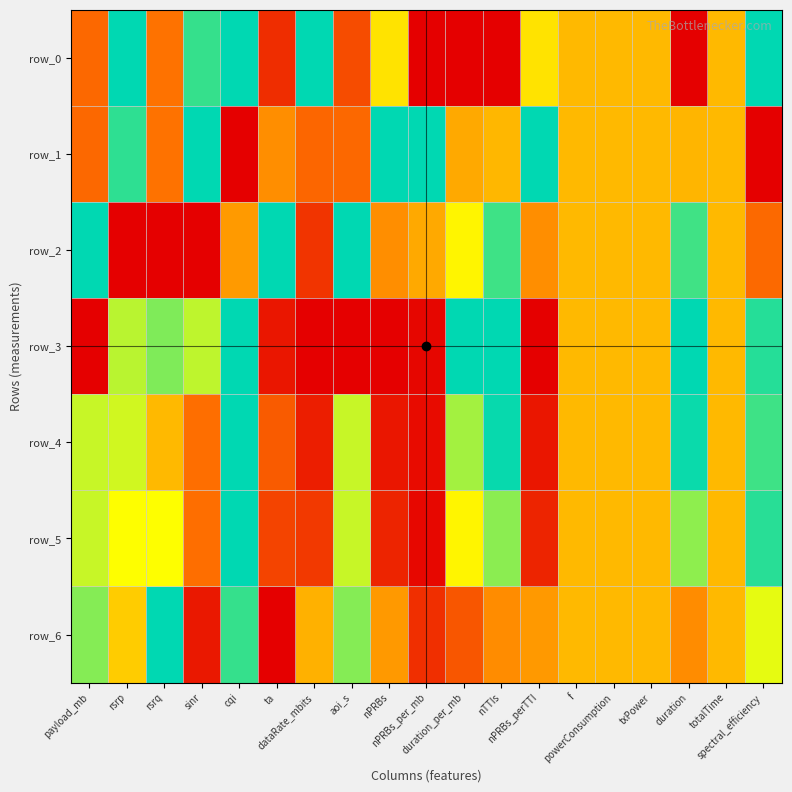

Reading right to left, what are all the values shown in this chart?

row_0: spectral_efficiency=1.0	totalTime=0.5	duration=0.0	txPower=0.5	powerConsumption=0.5	f=0.5	nPRBs_perTTI=0.6	nTTIs=0.0	duration_per_mb=0.0	nPRBs_per_mb=0.0	nPRBs=0.6	aoi_s=0.2	dataRate_mbits=1.0	ta=0.1	cqi=1.0	sinr=0.9	rsrq=0.3	rsrp=1.0	payload_mb=0.3
row_1: spectral_efficiency=0.0	totalTime=0.5	duration=0.5	txPower=0.5	powerConsumption=0.5	f=0.5	nPRBs_perTTI=1.0	nTTIs=0.5	duration_per_mb=0.5	nPRBs_per_mb=1.0	nPRBs=1.0	aoi_s=0.3	dataRate_mbits=0.3	ta=0.4	cqi=0.0	sinr=1.0	rsrq=0.3	rsrp=0.9	payload_mb=0.3
row_2: spectral_efficiency=0.3	totalTime=0.5	duration=0.9	txPower=0.5	powerConsumption=0.5	f=0.5	nPRBs_perTTI=0.4	nTTIs=0.9	duration_per_mb=0.6	nPRBs_per_mb=0.5	nPRBs=0.4	aoi_s=1.0	dataRate_mbits=0.2	ta=1.0	cqi=0.4	sinr=0.0	rsrq=0.0	rsrp=0.0	payload_mb=1.0
row_3: spectral_efficiency=0.9	totalTime=0.5	duration=1.0	txPower=0.5	powerConsumption=0.5	f=0.5	nPRBs_perTTI=0.0	nTTIs=1.0	duration_per_mb=1.0	nPRBs_per_mb=0.0	nPRBs=0.0	aoi_s=0.0	dataRate_mbits=0.0	ta=0.1	cqi=1.0	sinr=0.8	rsrq=0.8	rsrp=0.8	payload_mb=0.0
row_4: spectral_efficiency=0.9	totalTime=0.5	duration=1.0	txPower=0.5	powerConsumption=0.5	f=0.5	nPRBs_perTTI=0.1	nTTIs=1.0	duration_per_mb=0.8	nPRBs_per_mb=0.0	nPRBs=0.1	aoi_s=0.7	dataRate_mbits=0.1	ta=0.3	cqi=1.0	sinr=0.3	rsrq=0.5	rsrp=0.7	payload_mb=0.7
row_5: spectral_efficiency=0.9	totalTime=0.5	duration=0.8	txPower=0.5	powerConsumption=0.5	f=0.5	nPRBs_perTTI=0.1	nTTIs=0.8	duration_per_mb=0.6	nPRBs_per_mb=0.0	nPRBs=0.1	aoi_s=0.7	dataRate_mbits=0.2	ta=0.2	cqi=1.0	sinr=0.3	rsrq=0.7	rsrp=0.7	payload_mb=0.7
row_6: spectral_efficiency=0.7	totalTime=0.5	duration=0.4	txPower=0.5	powerConsumption=0.5	f=0.5	nPRBs_perTTI=0.4	nTTIs=0.4	duration_per_mb=0.2	nPRBs_per_mb=0.1	nPRBs=0.4	aoi_s=0.8	dataRate_mbits=0.5	ta=0.0	cqi=0.9	sinr=0.1	rsrq=1.0	rsrp=0.5	payload_mb=0.8